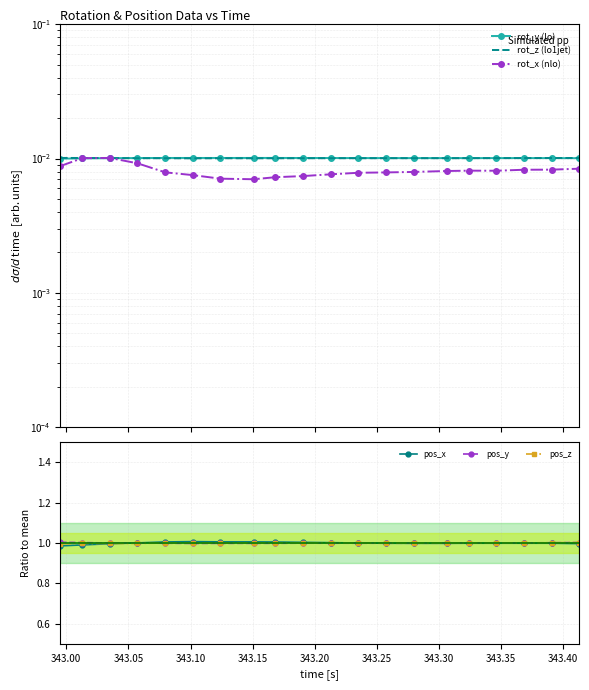

Reading left to right, what are all the values shown in this chart?

rot_y (lo): 0.0	0.0	0.0	0.0	0.0	0.0	0.0	0.0	0.0	0.0	0.0	0.0	0.0	0.0	0.0	0.0	0.0	0.0	0.0	0.0
rot_z (lo1jet): 0.0	0.0	0.0	0.0	0.0	0.0	0.0	0.0	0.0	0.0	0.0	0.0	0.0	0.0	0.0	0.0	0.0	0.0	0.0	0.0
rot_x (nlo): 0.0	0.0	0.0	0.0	0.0	0.0	0.0	0.0	0.0	0.0	0.0	0.0	0.0	0.0	0.0	0.0	0.0	0.0	0.0	0.0
pos_x: 1.0	1.0	1.0	1.0	1.0	1.0	1.0	1.0	1.0	1.0	1.0	1.0	1.0	1.0	1.0	1.0	1.0	1.0	1.0	1.0
pos_y: 1.0	1.0	1.0	1.0	1.0	1.0	1.0	1.0	1.0	1.0	1.0	1.0	1.0	1.0	1.0	1.0	1.0	1.0	1.0	1.0
pos_z: 1.0	1.0	1.0	1.0	1.0	1.0	1.0	1.0	1.0	1.0	1.0	1.0	1.0	1.0	1.0	1.0	1.0	1.0	1.0	1.0